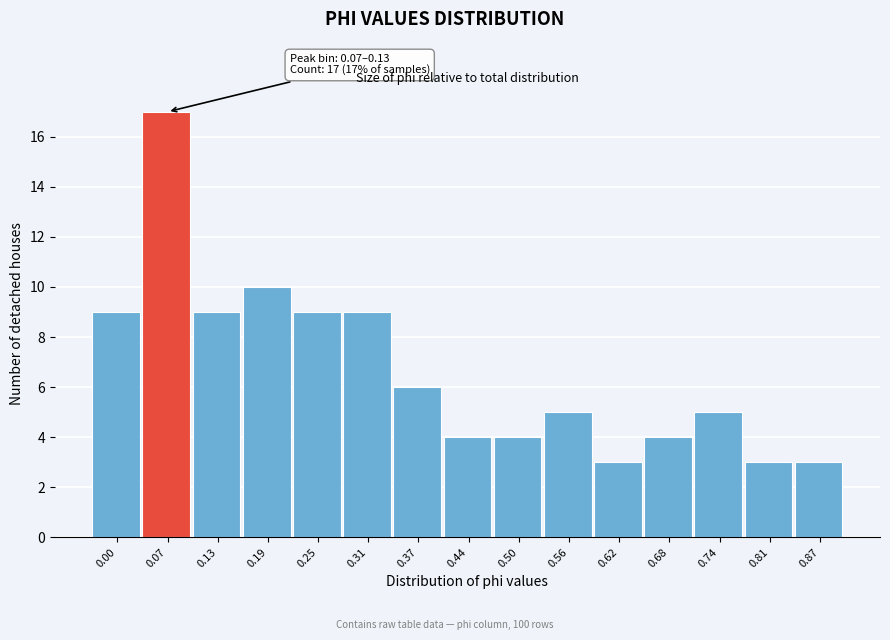

Reading left to right, list all the values displayed in this chart.

0.00=9	0.07=17	0.13=9	0.19=10	0.25=9	0.31=9	0.37=6	0.44=4	0.50=4	0.56=5	0.62=3	0.68=4	0.74=5	0.81=3	0.87=3